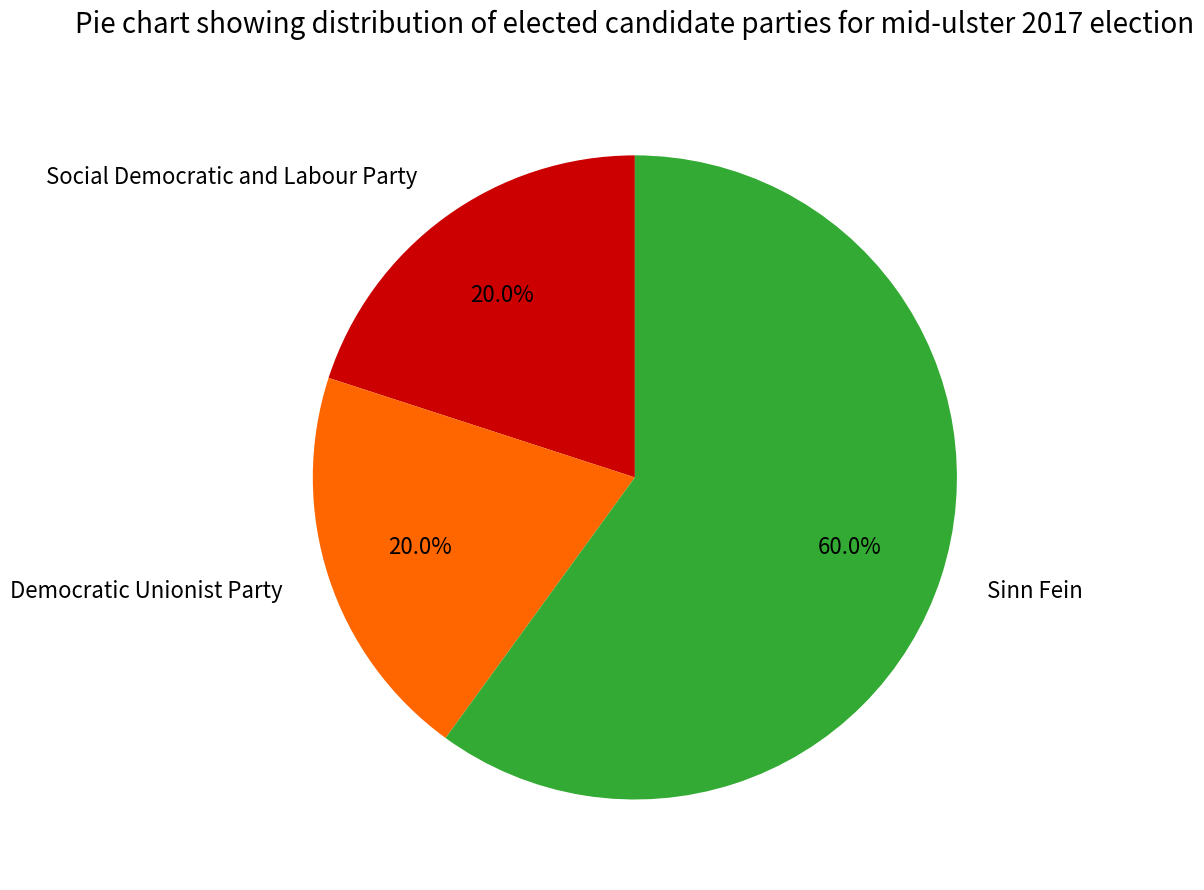

Count the number of slices in the pie.

3